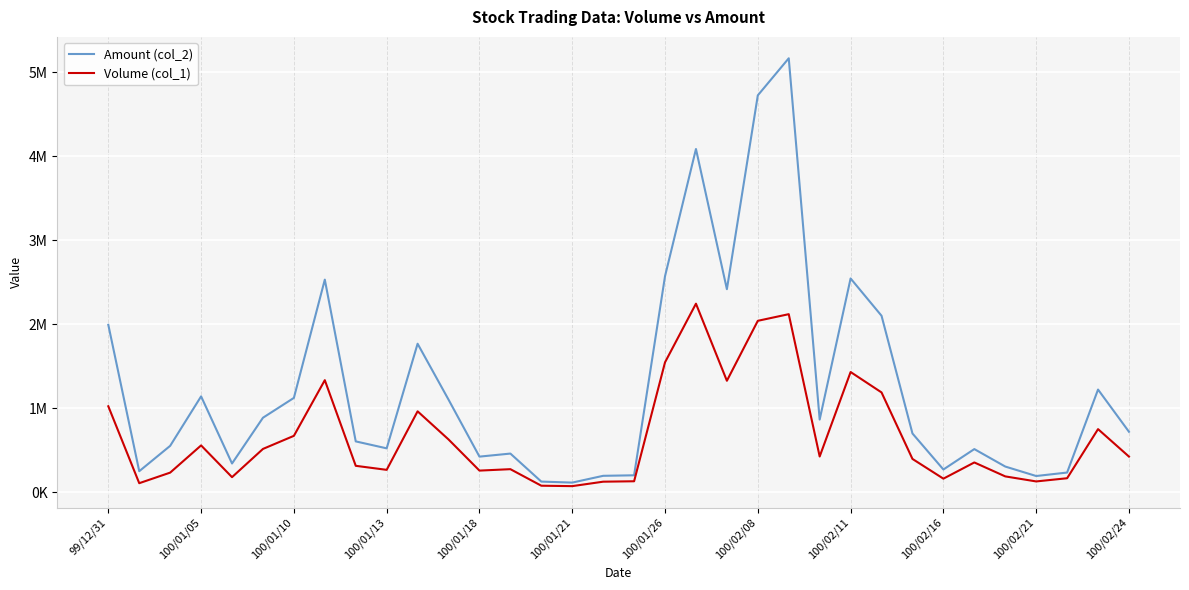

What is the difference between the maximum and minimum values in the Volume (col_1) series?

2173000